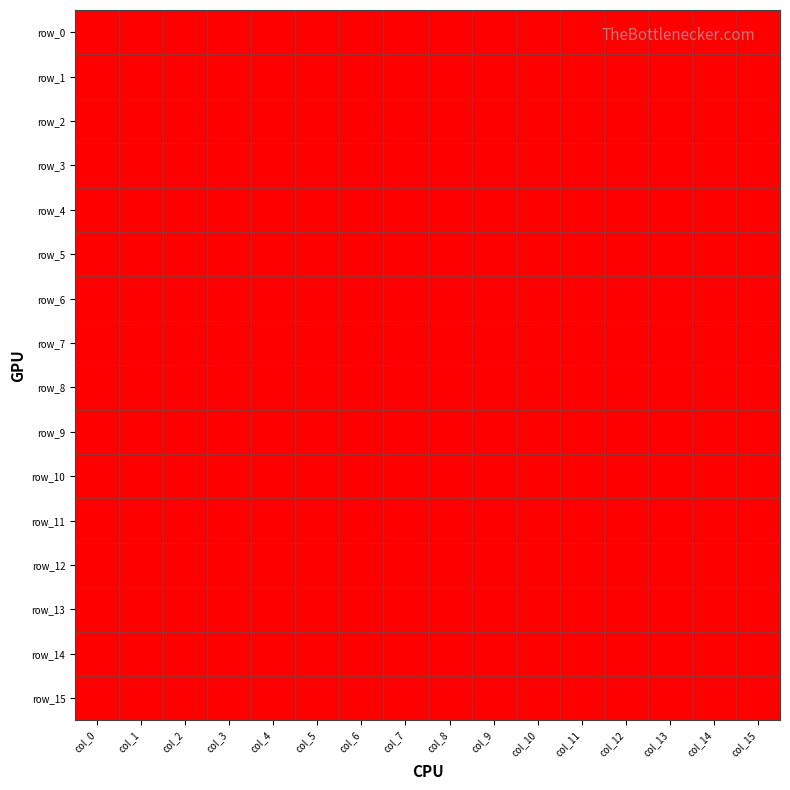

How many categories are shown in the chart?

16